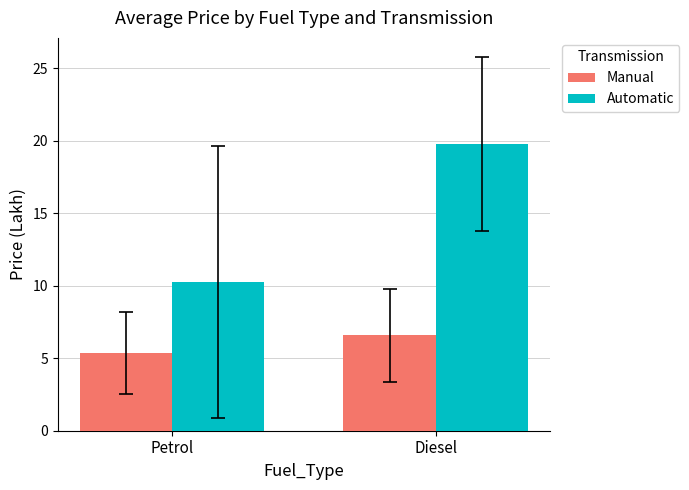

Count the number of categories in the chart.

2